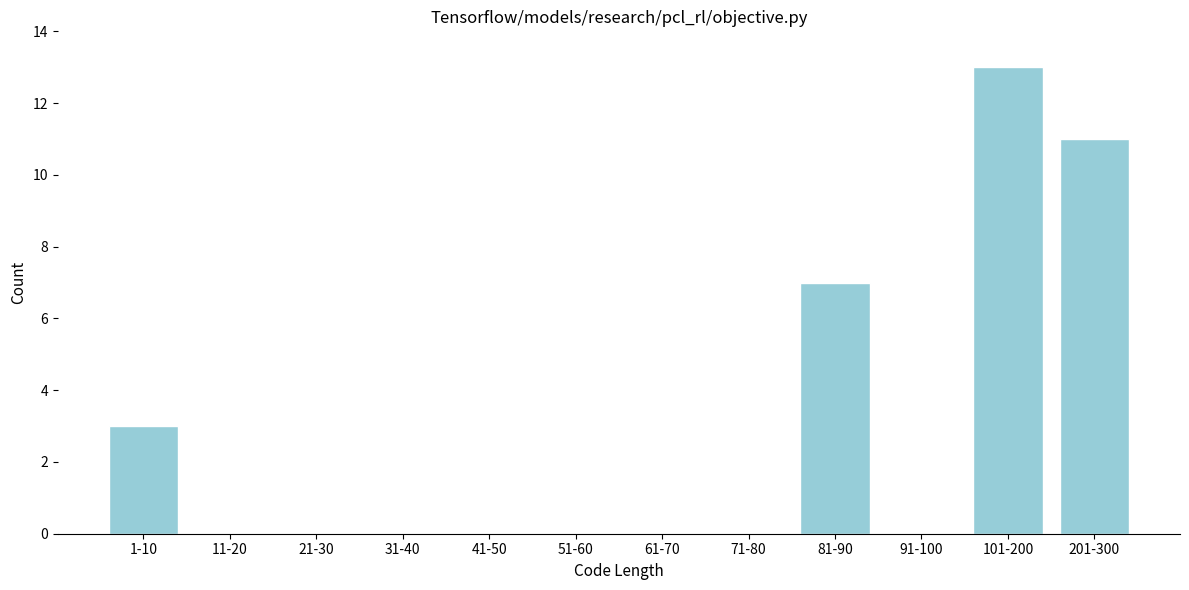

Reading left to right, transcribe all the data shown in this chart.

1-10=3	11-20=0	21-30=0	31-40=0	41-50=0	51-60=0	61-70=0	71-80=0	81-90=7	91-100=0	101-200=13	201-300=11